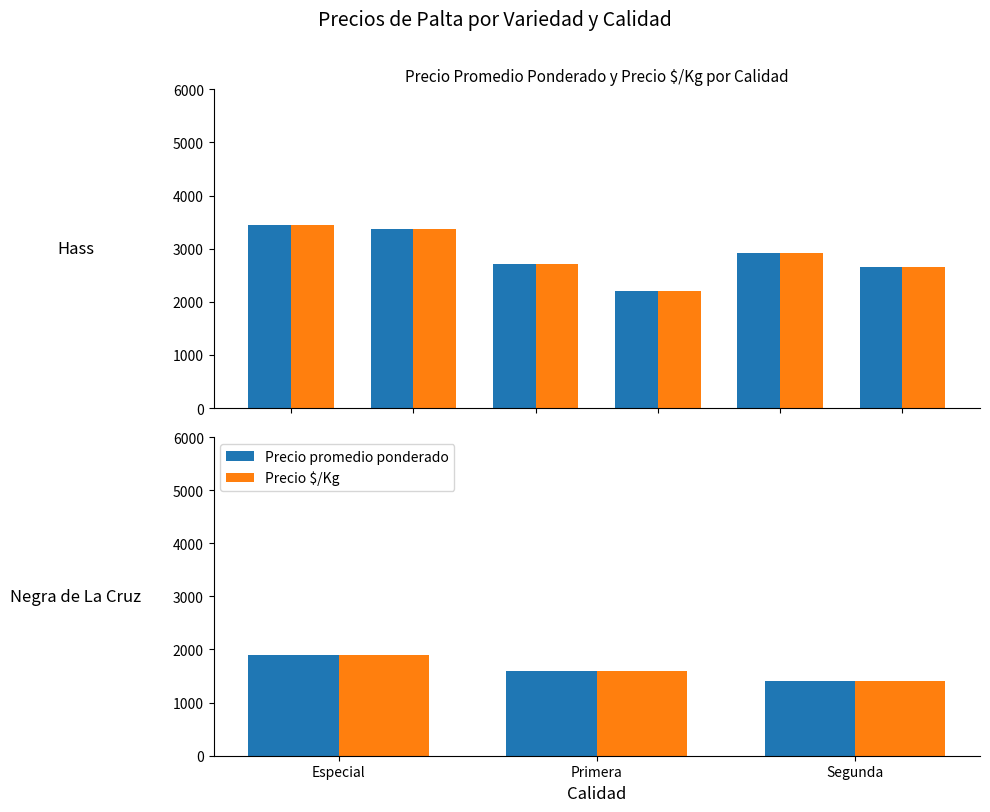

What is the total value across all series at Segunda?

2800